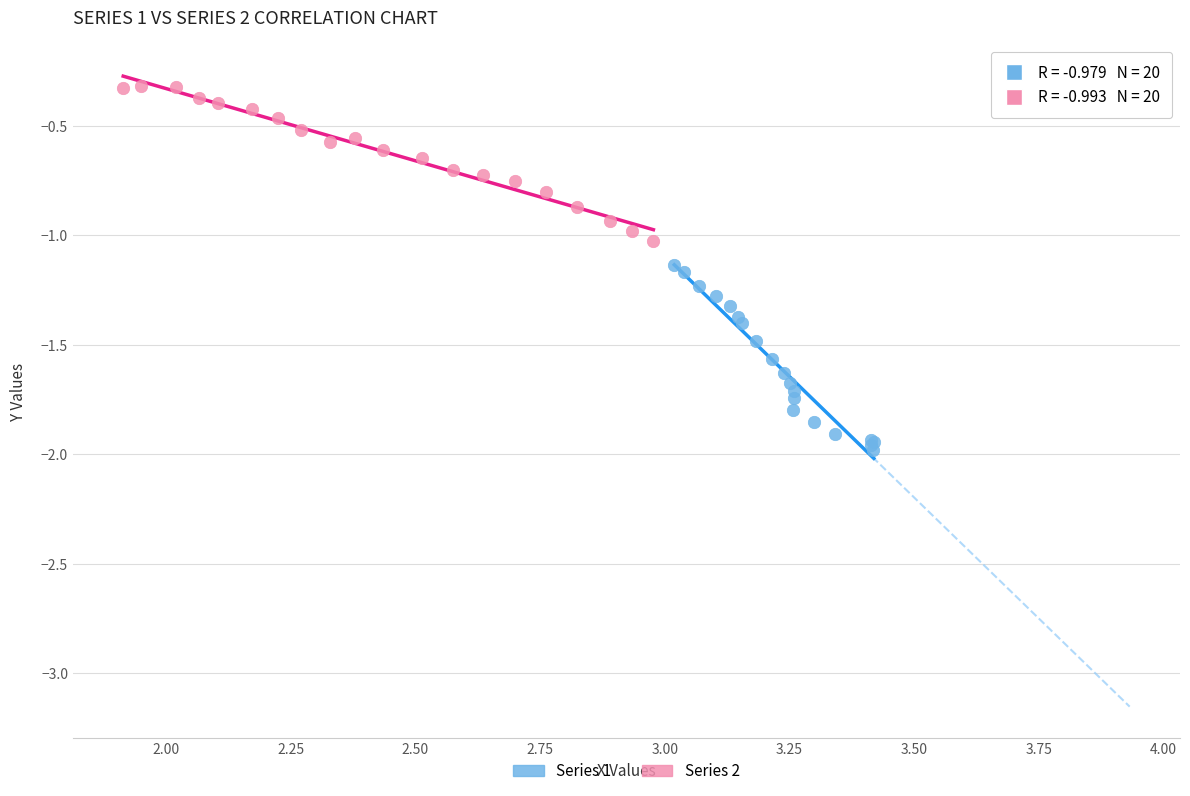

Which series reaches the maximum Y coordinate?

Series 2